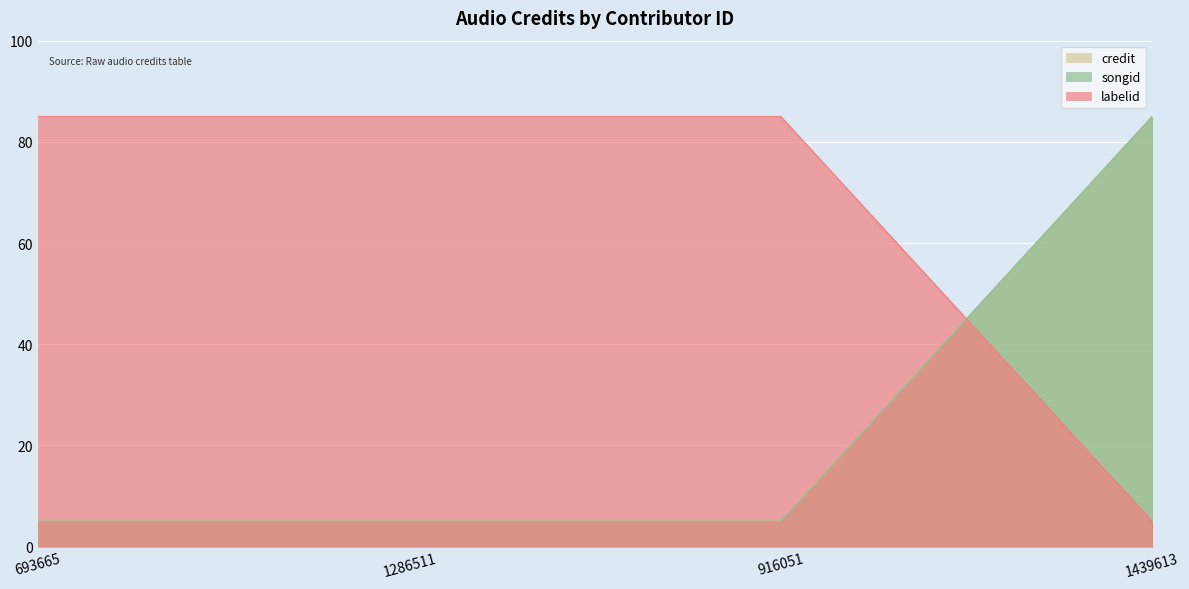

The credit series shows 1.0 at 916051. True or false?

False